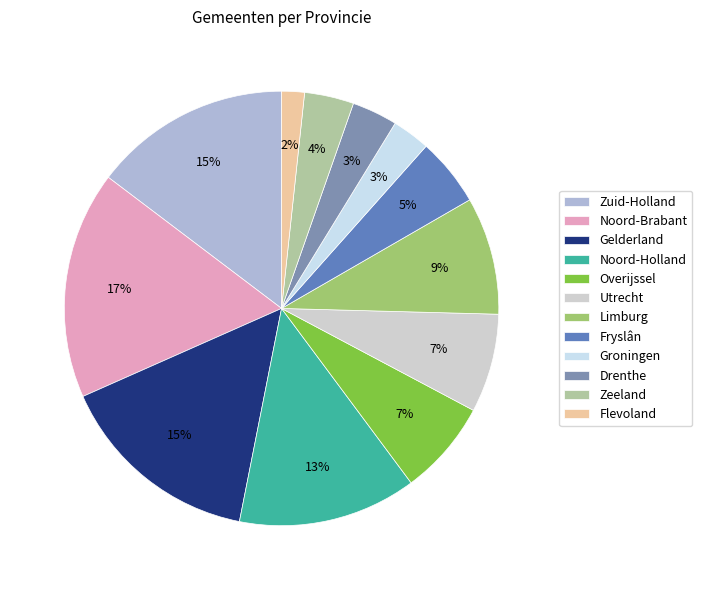

How many slices are in this pie chart?

12